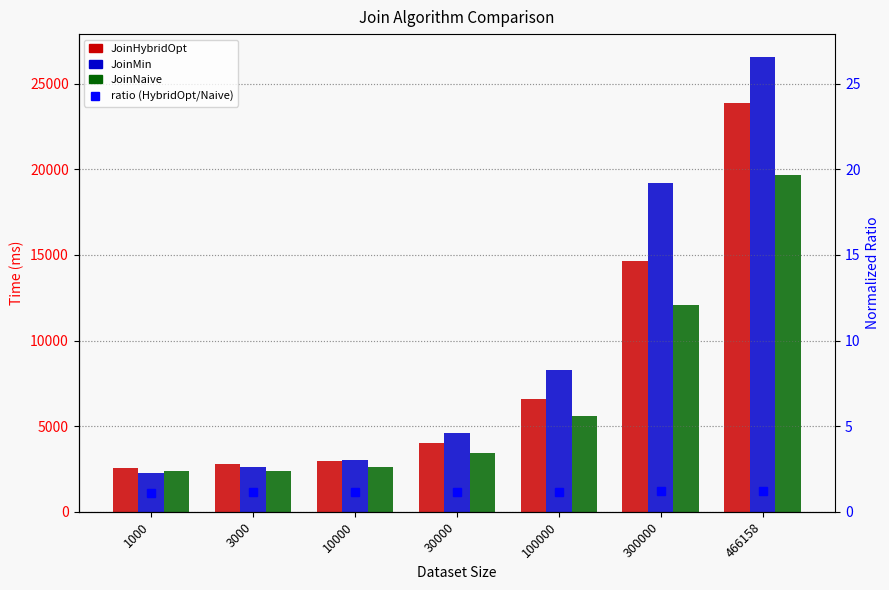

What are all the series names shown in the legend?

JoinHybridOpt, JoinMin, JoinNaive, ratio (HybridOpt/Naive)